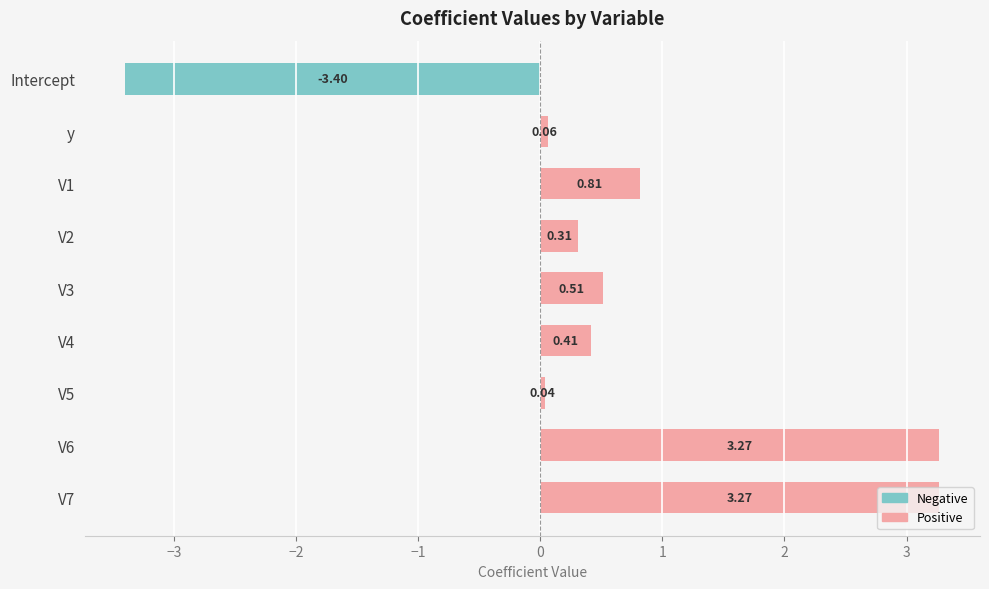

What is the difference between the maximum and minimum values?

6.7